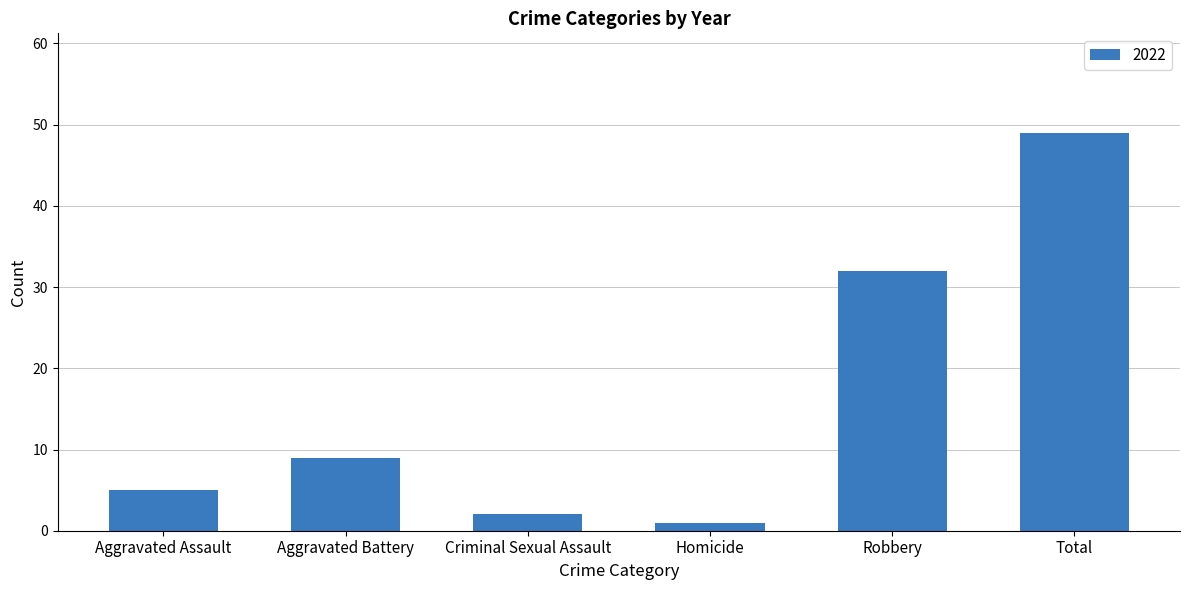

What is the difference between the maximum and minimum values?

48